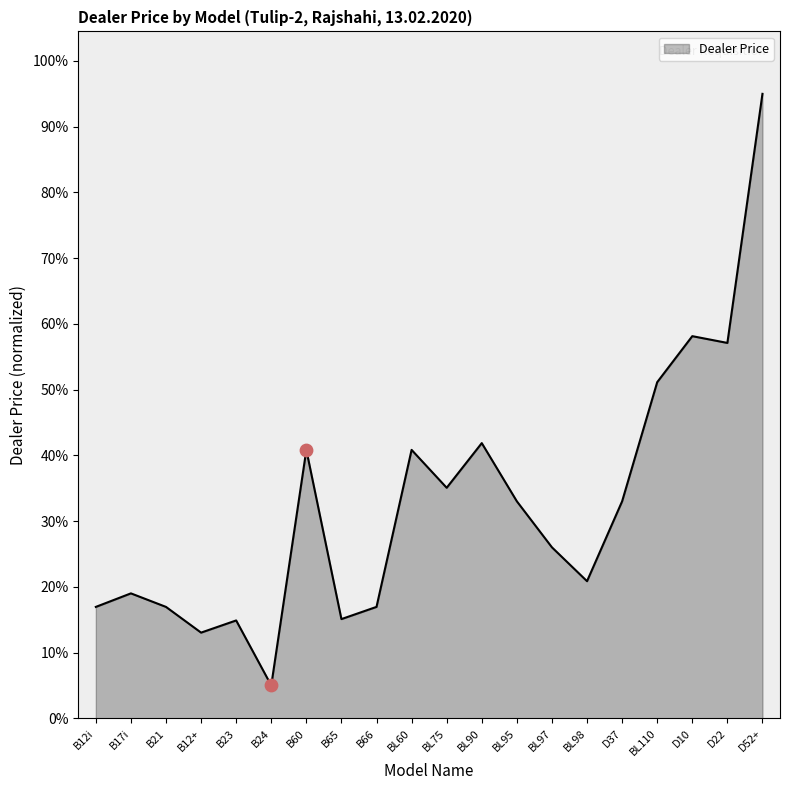

Between D10 and B17i, which is larger?

D10